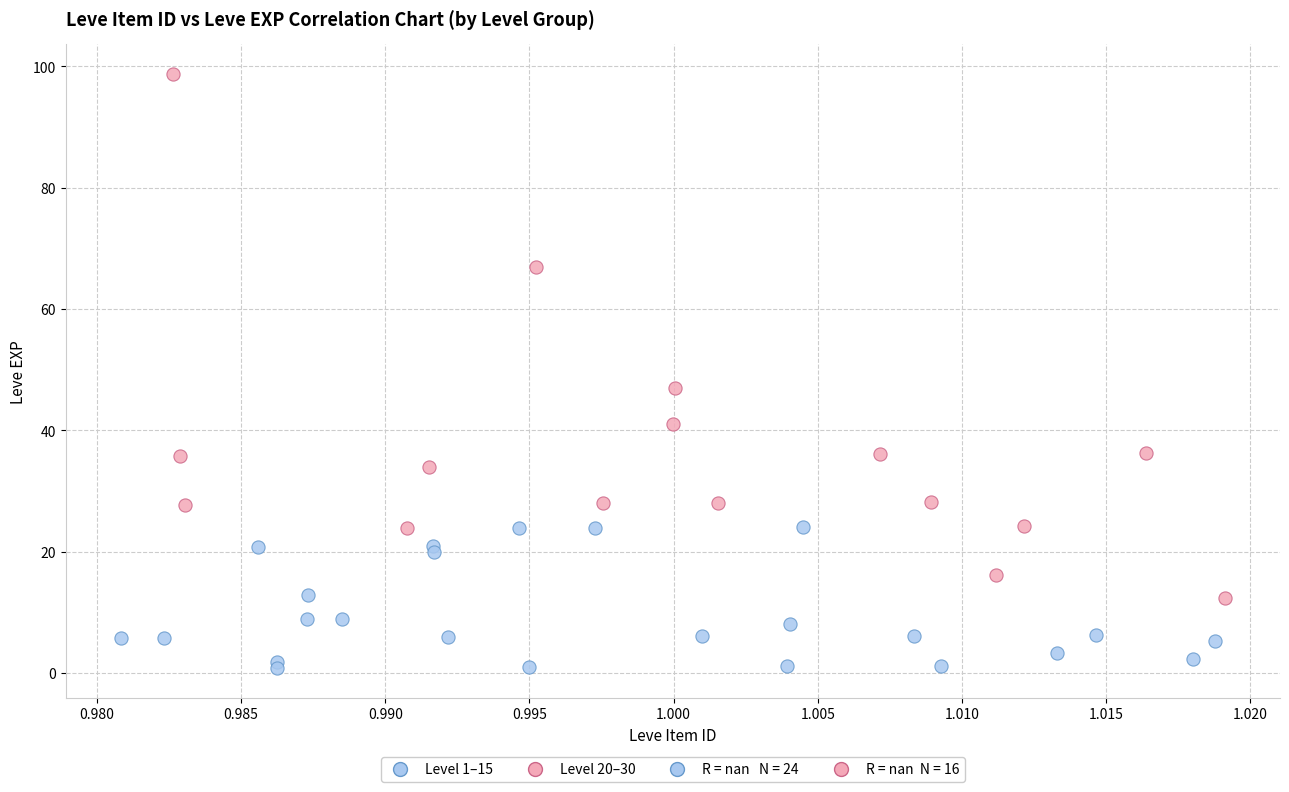

Which series reaches the minimum Y coordinate?

Level 1–15